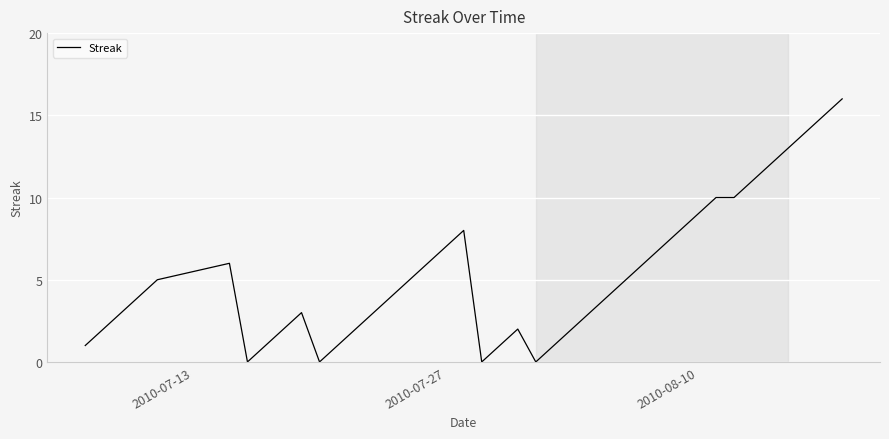

Count the number of data series in this chart.

1